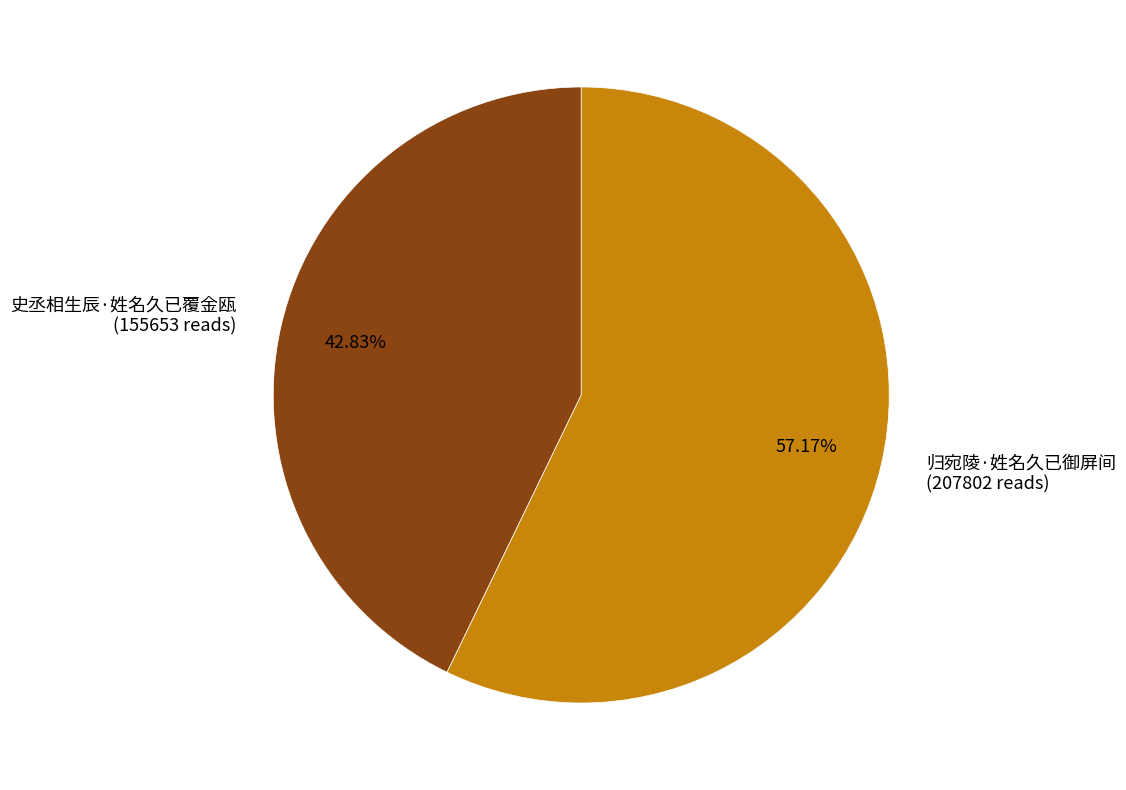

The 归宛陵·姓名久已御屏间 slice represents 72% of the pie. True or false?

False